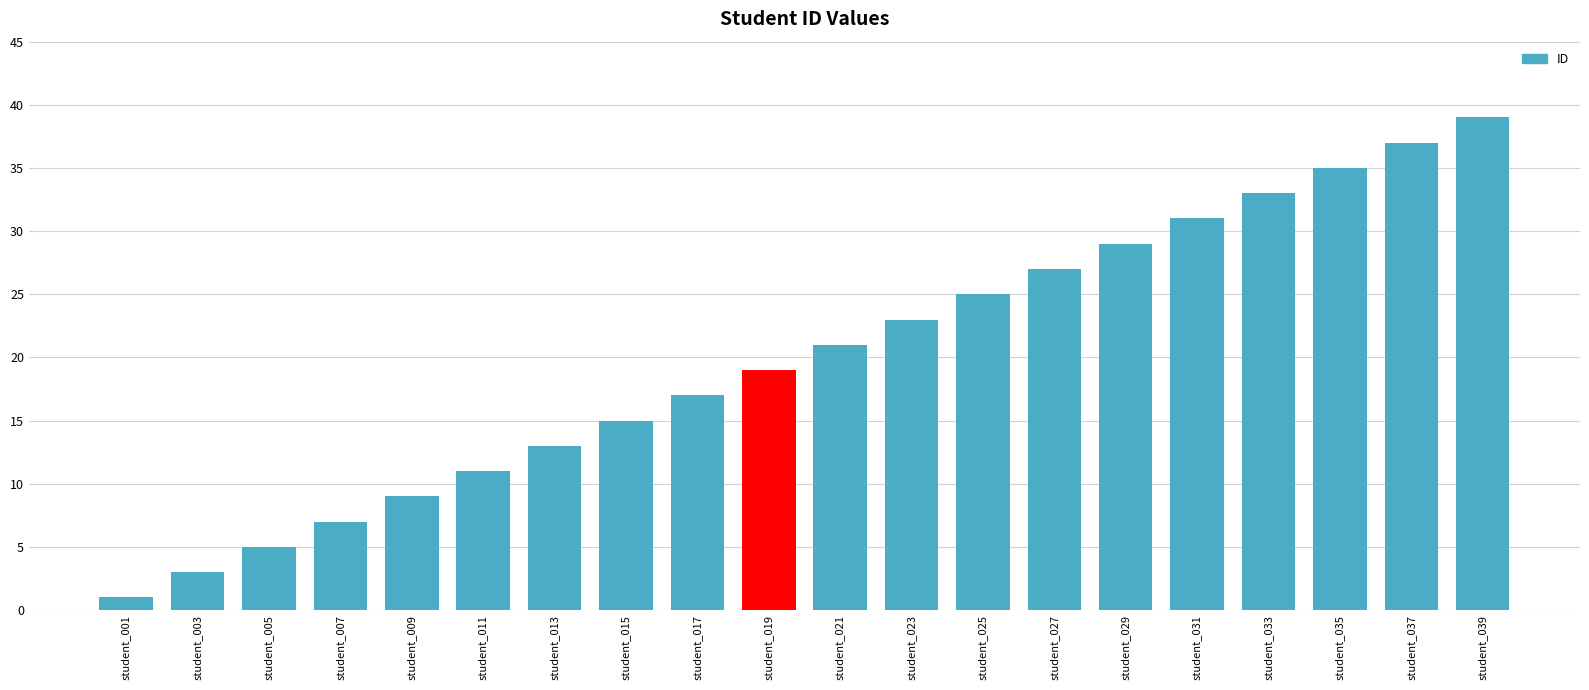

What is the minimum value shown in the chart?

1